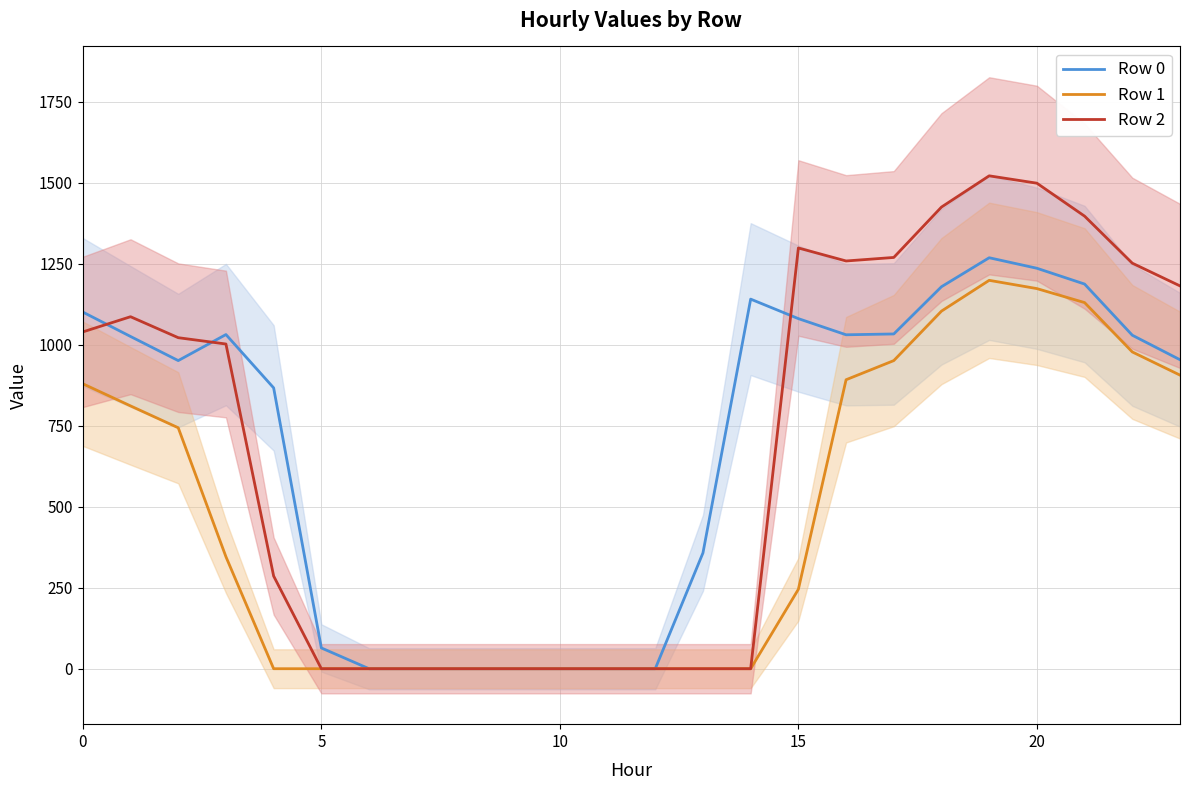

What is the highest value of the Row 0 series?

1268.2